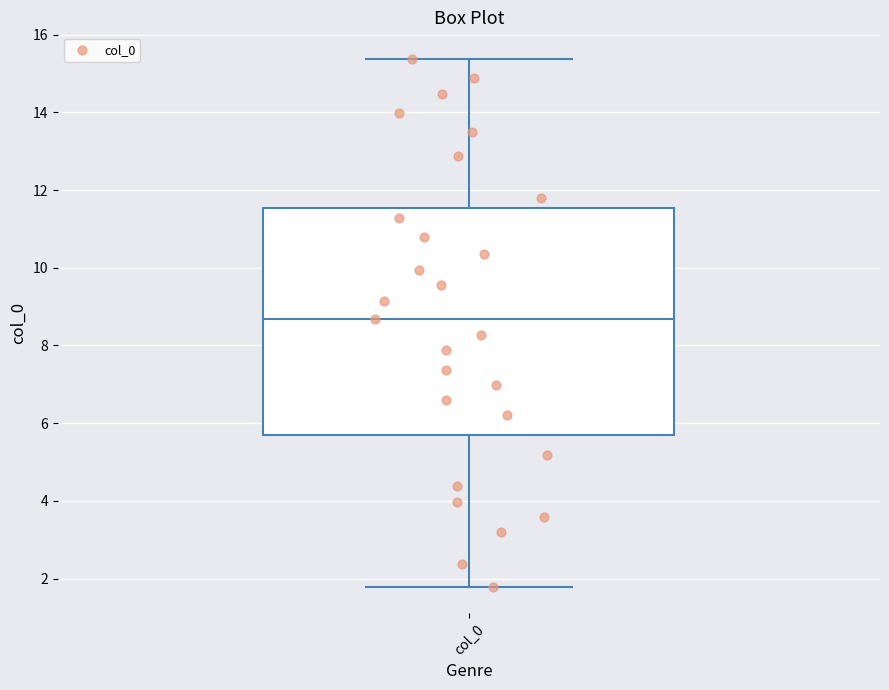

Transcribe this box plot: give where the median line is, the range the box spans, and where the two whiskers end, as read against the y-axis. The values are not printed on the chart, so give them approximately, as read against the axis.

median 8.6, box 5.6 to 11.6, whiskers 1.8 to 15.4